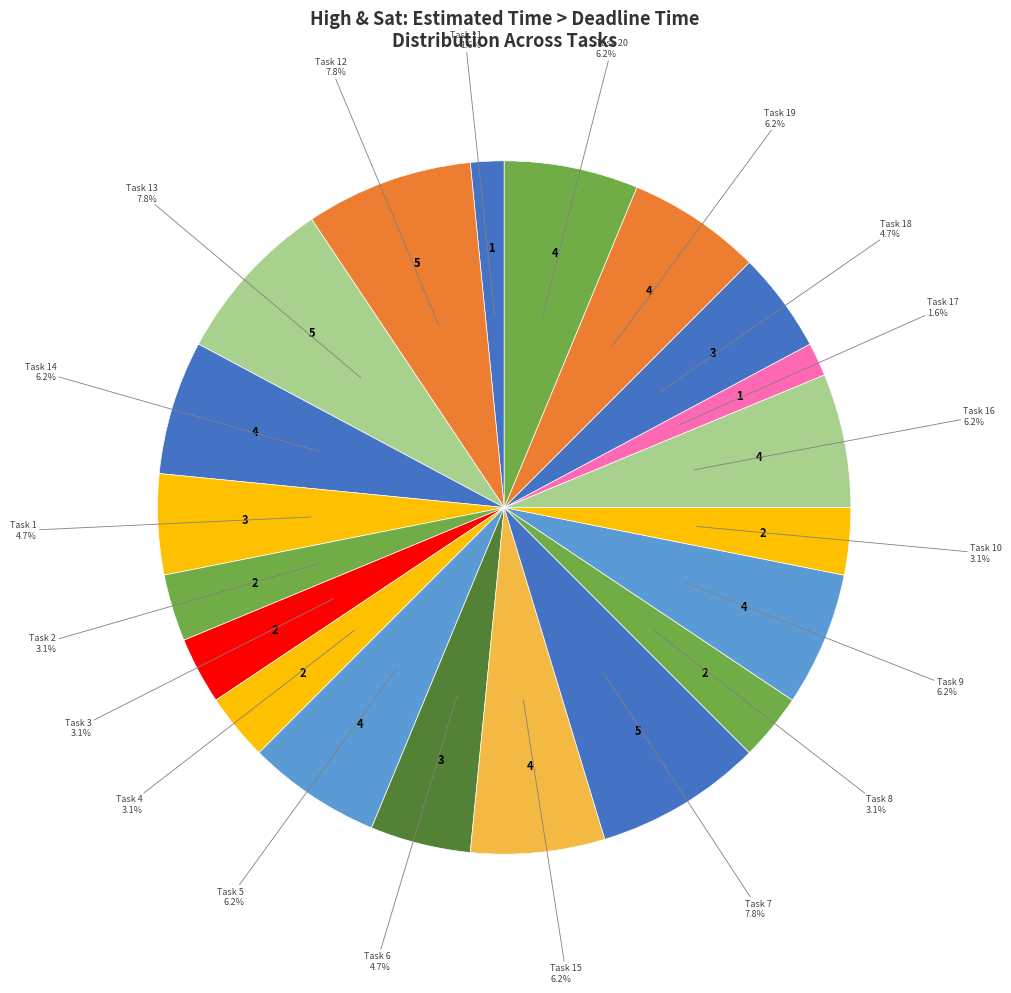

What is the largest slice in the pie chart?

Task 12